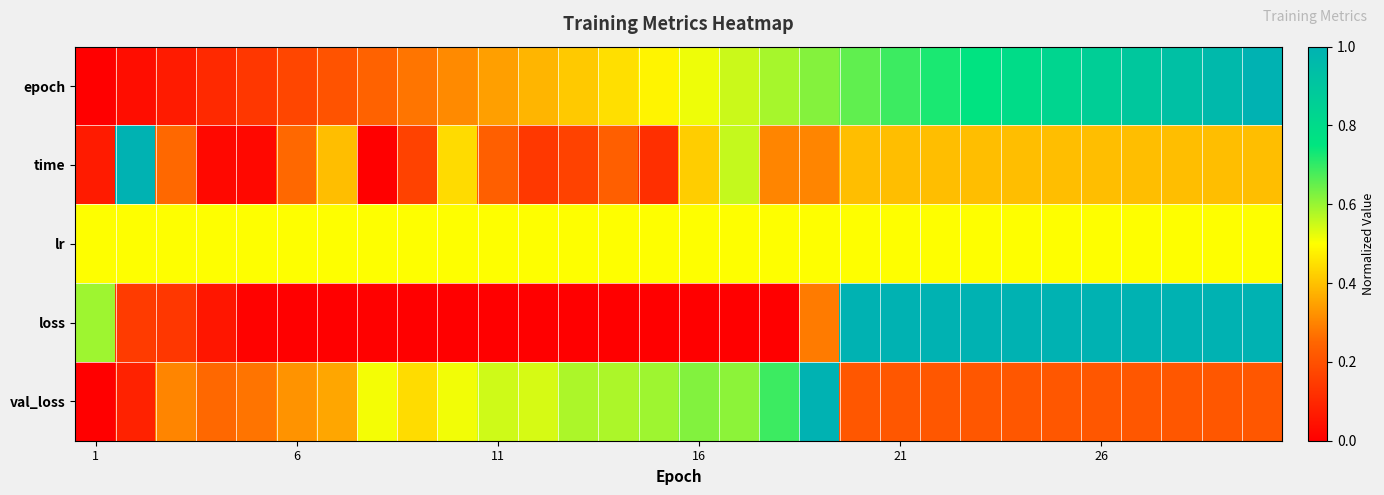

What is the greatest value displayed?

1.0